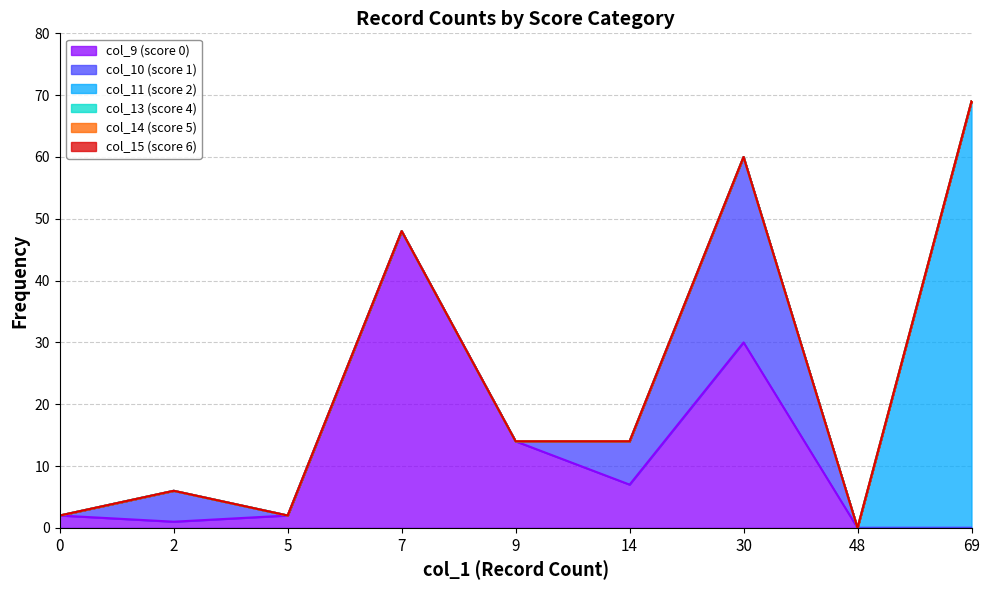

Reading left to right, transcribe all the data shown in this chart.

col_9 (score 0): 2	1	2	48	14	7	30	0	0
col_10 (score 1): 0	5	0	0	0	7	30	0	0
col_11 (score 2): 0	0	0	0	0	0	0	0	69
col_13 (score 4): 0	0	0	0	0	0	0	0	0
col_14 (score 5): 0	0	0	0	0	0	0	0	0
col_15 (score 6): 0	0	0	0	0	0	0	0	0